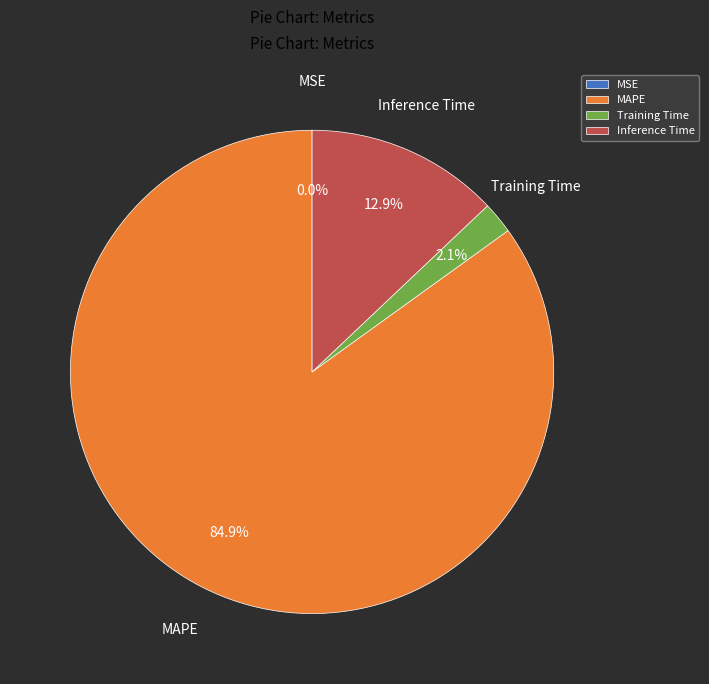

Which slice is the largest?

MAPE